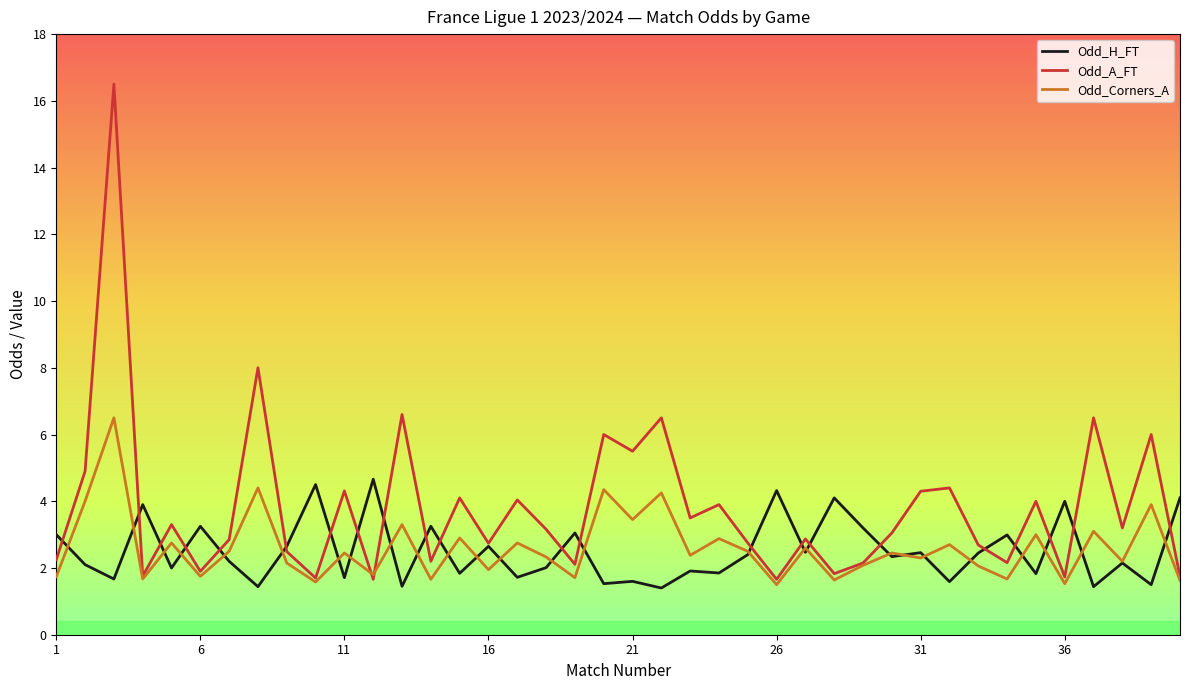

Which series has the largest total across all categories?

Odd_A_FT